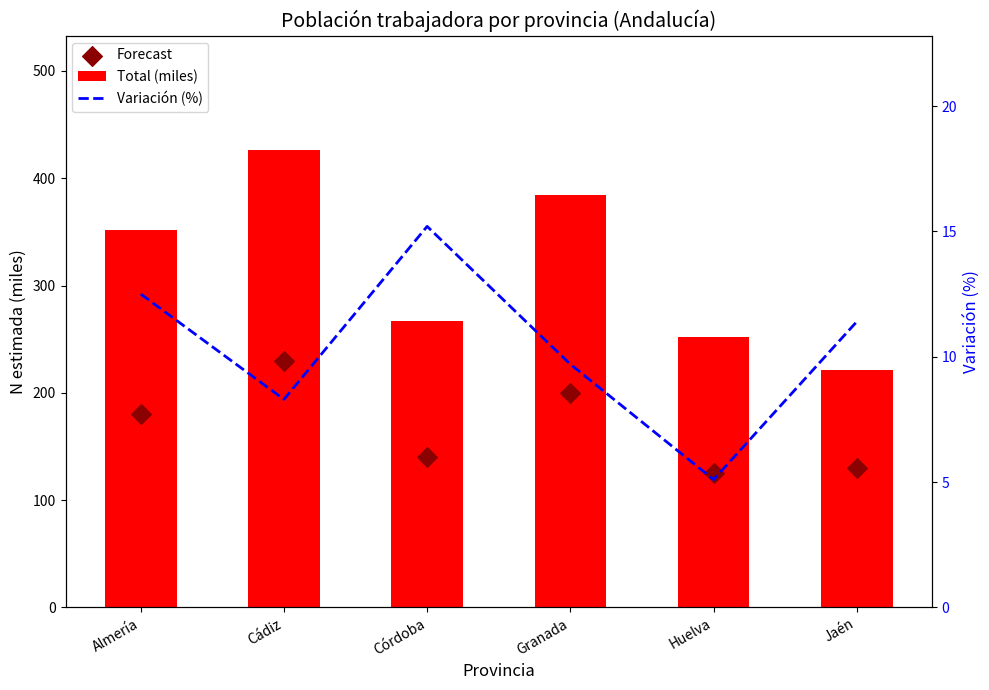

Which series has the largest Y range (max minus min)?

Total (miles)